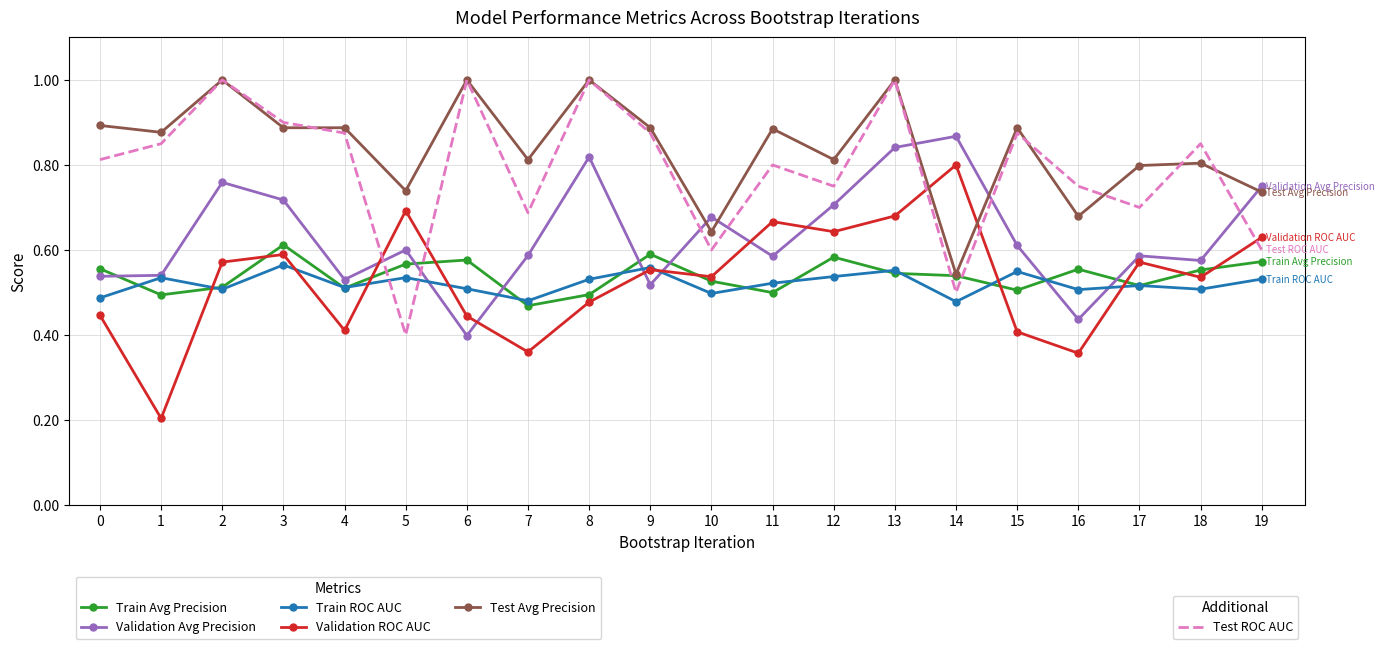

What is the maximum value shown in the chart?

1.0